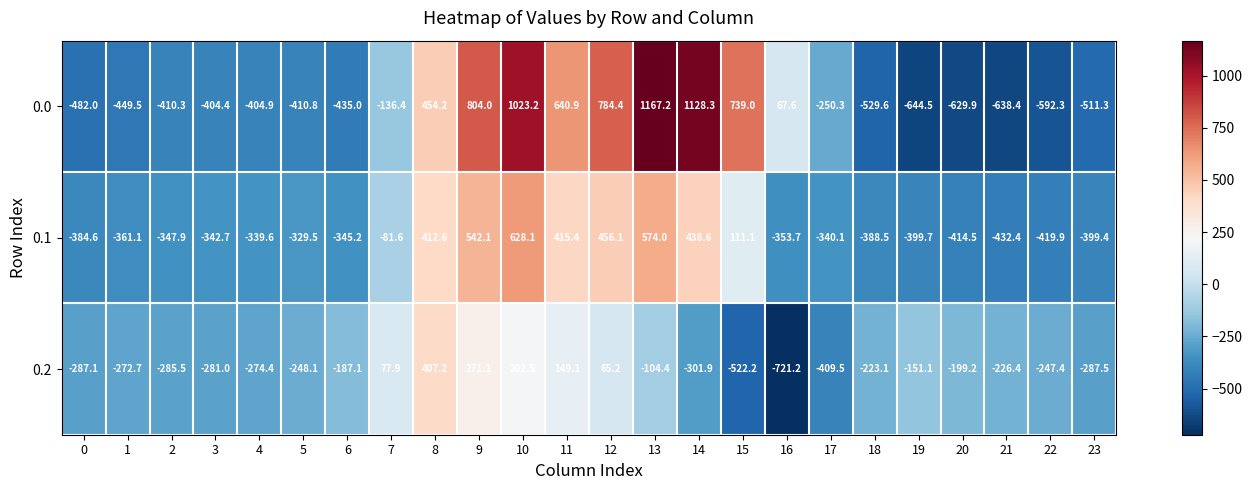

The value of 0.1 at 14 is 184.5. True or false?

False